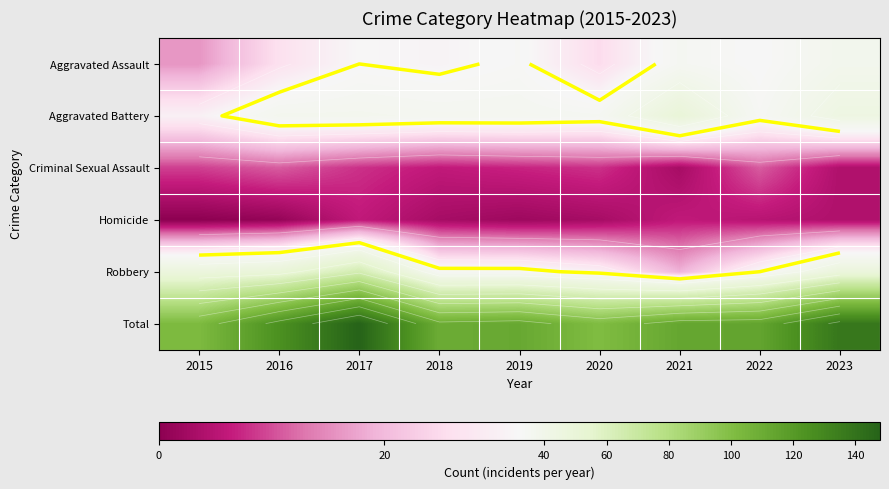

Is the value of Criminal Sexual Assault at 2020 greater than the value of Robbery at 2016?

No